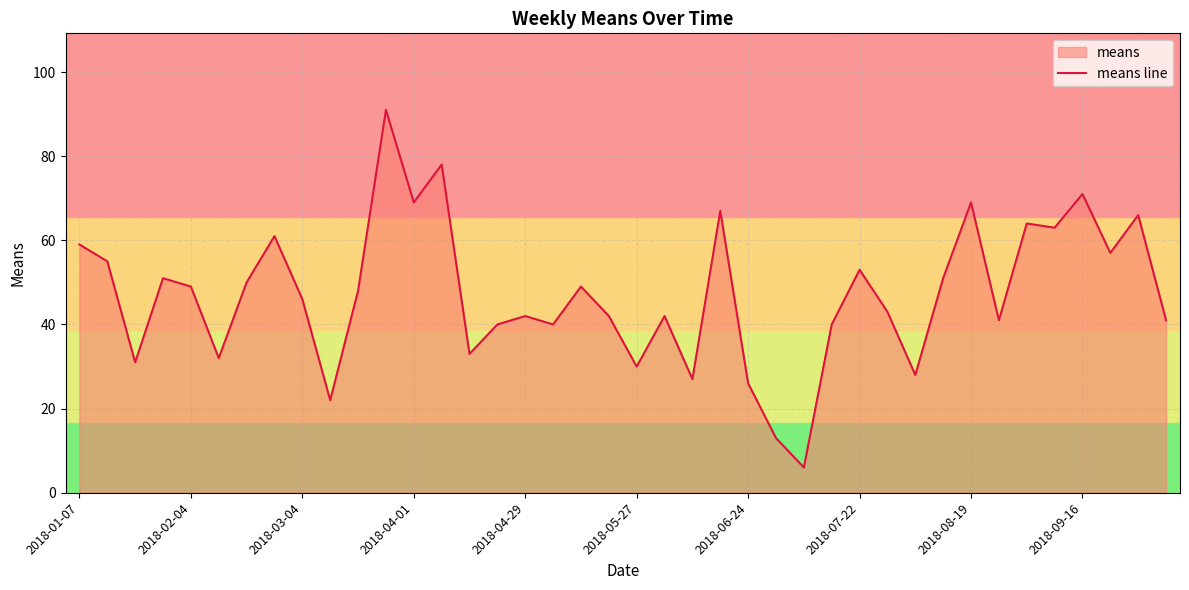

True or false: the data shows 59 at 2018-01-07.

True